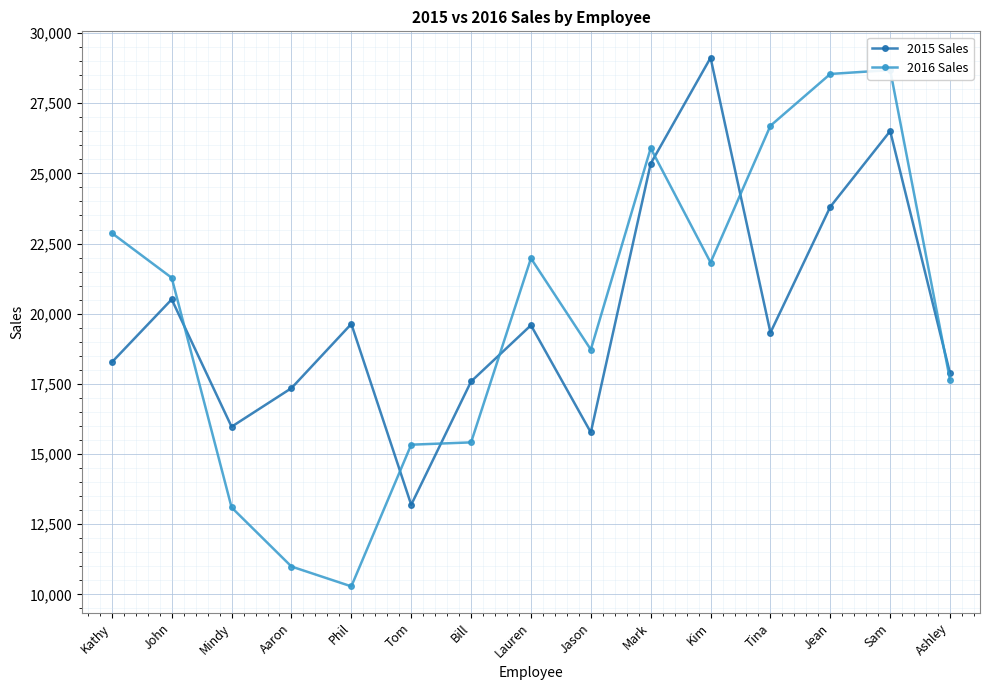

What is the label of the 10th point from the left?

Mark